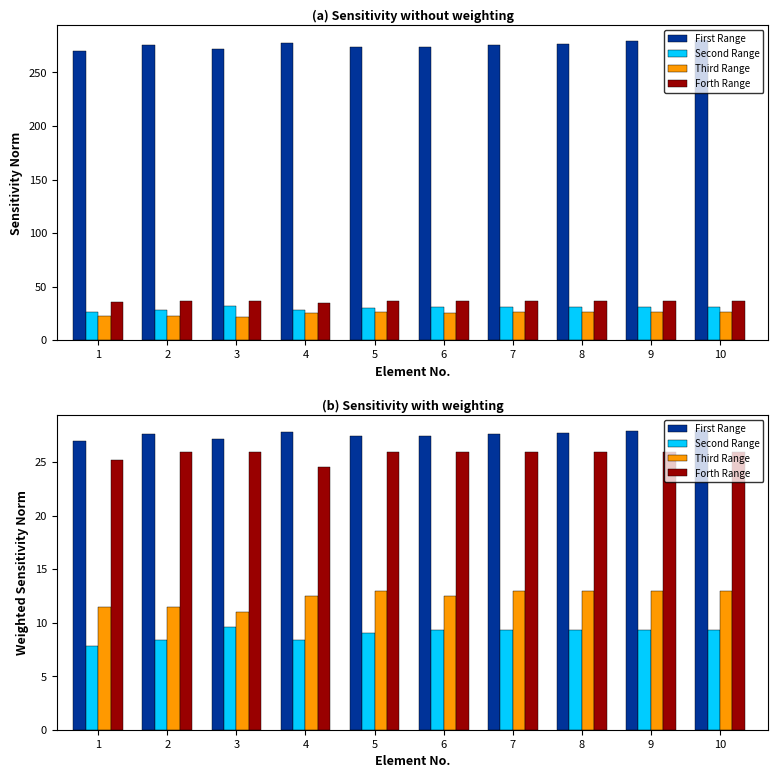

Reading left to right, extract all data points from this chart.

First Range: 1=27.0	2=27.6	3=27.2	4=27.8	5=27.4	6=27.4	7=27.6	8=27.7	9=27.9	10=28.0
Second Range: 1=7.8	2=8.4	3=9.6	4=8.4	5=9.0	6=9.3	7=9.3	8=9.3	9=9.3	10=9.3
Third Range: 1=11.5	2=11.5	3=11.0	4=12.5	5=13.0	6=12.5	7=13.0	8=13.0	9=13.0	10=13.0
Forth Range: 1=25.2	2=25.9	3=25.9	4=24.5	5=25.9	6=25.9	7=25.9	8=25.9	9=25.9	10=25.9